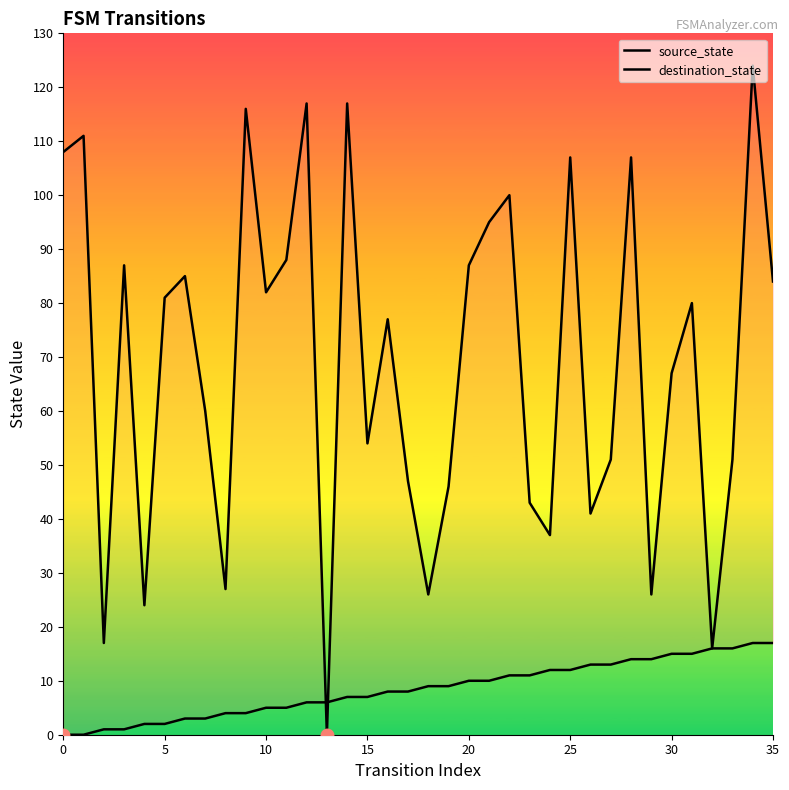

Is the value of source_state at 26 greater than the value of destination_state at 34?

No